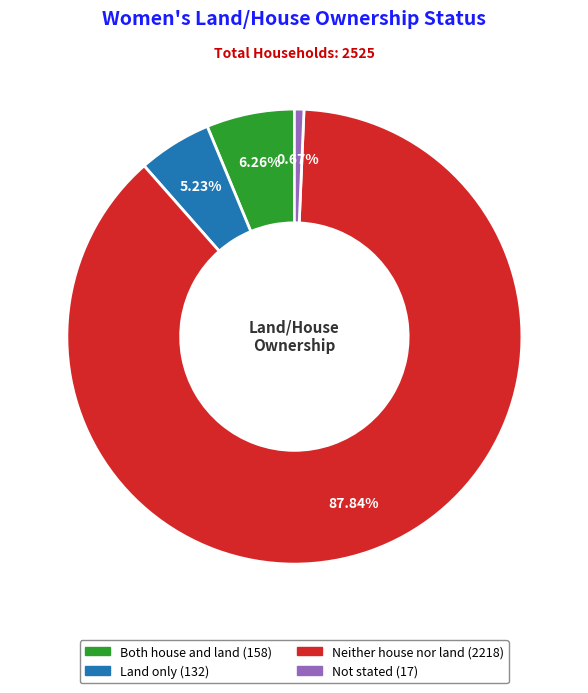

The Not stated slice represents 1% of the pie. True or false?

True